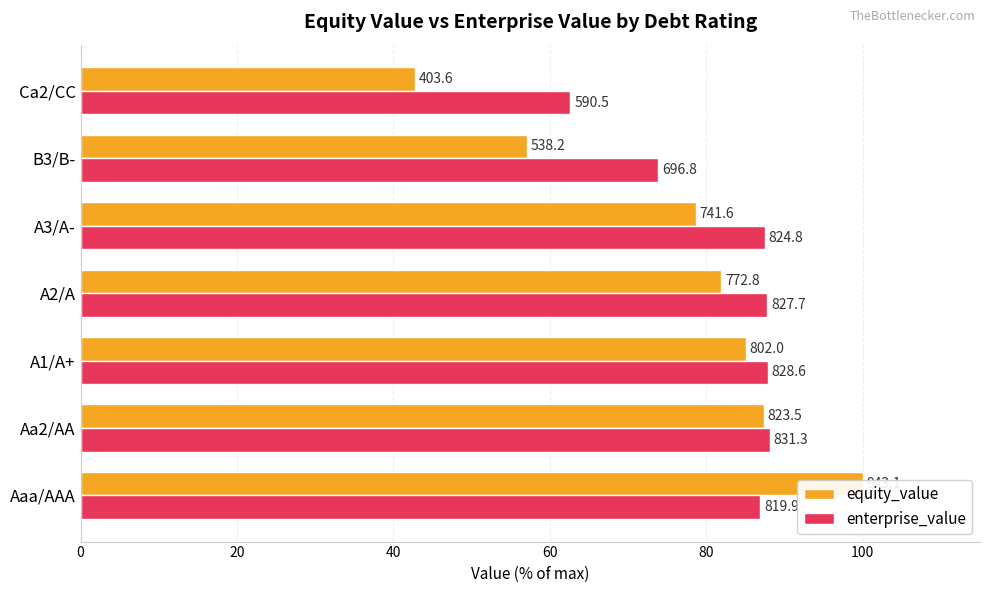

Are the bars grouped side by side (vs. stacked)?

Yes